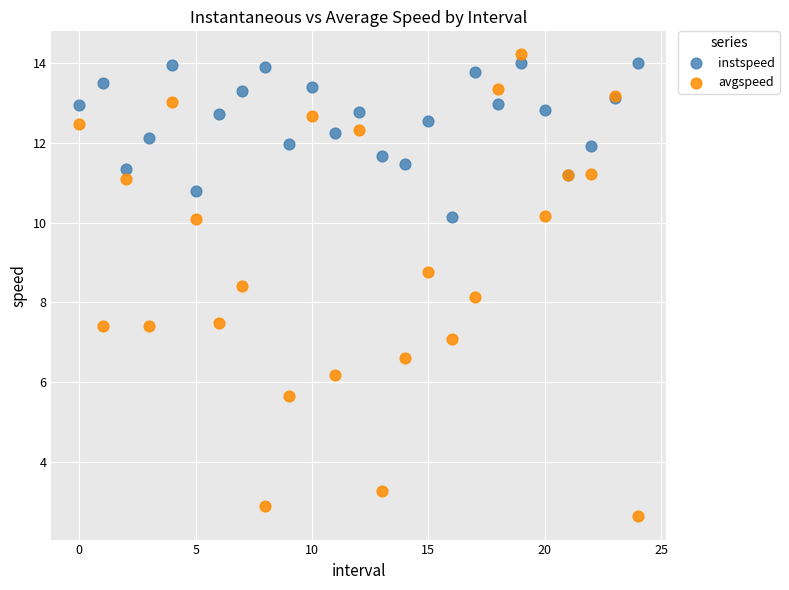

Which series reaches the minimum Y coordinate?

avgspeed